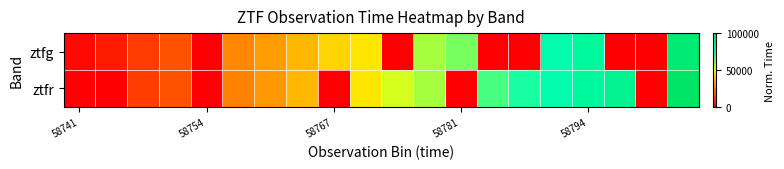

Rank the series by their average value, from lowest to highest.

ztfg, ztfr